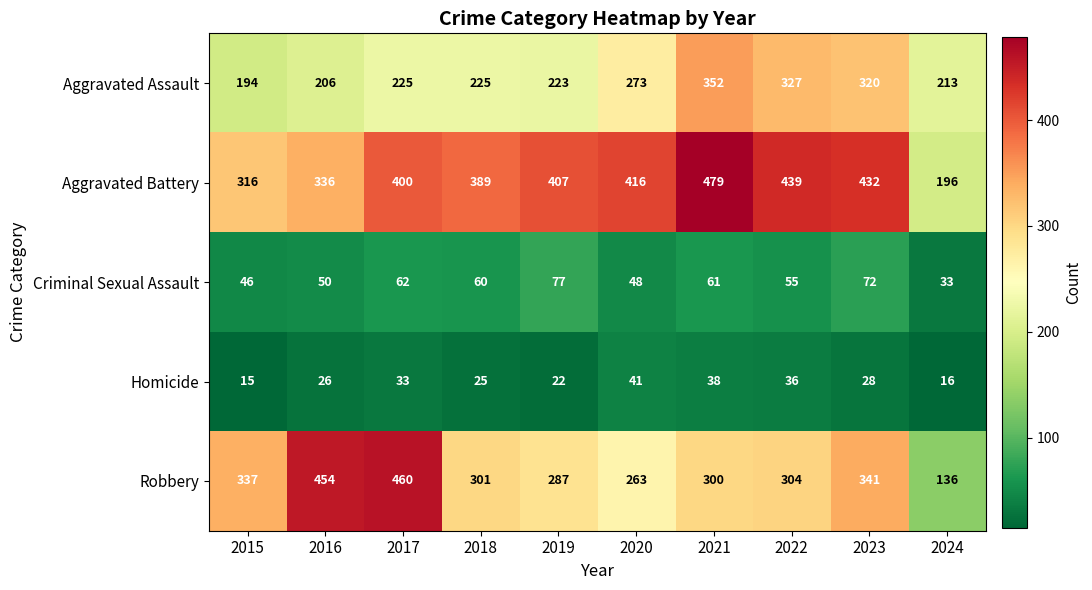

What is the approximate value of Aggravated Assault at 2015?

194